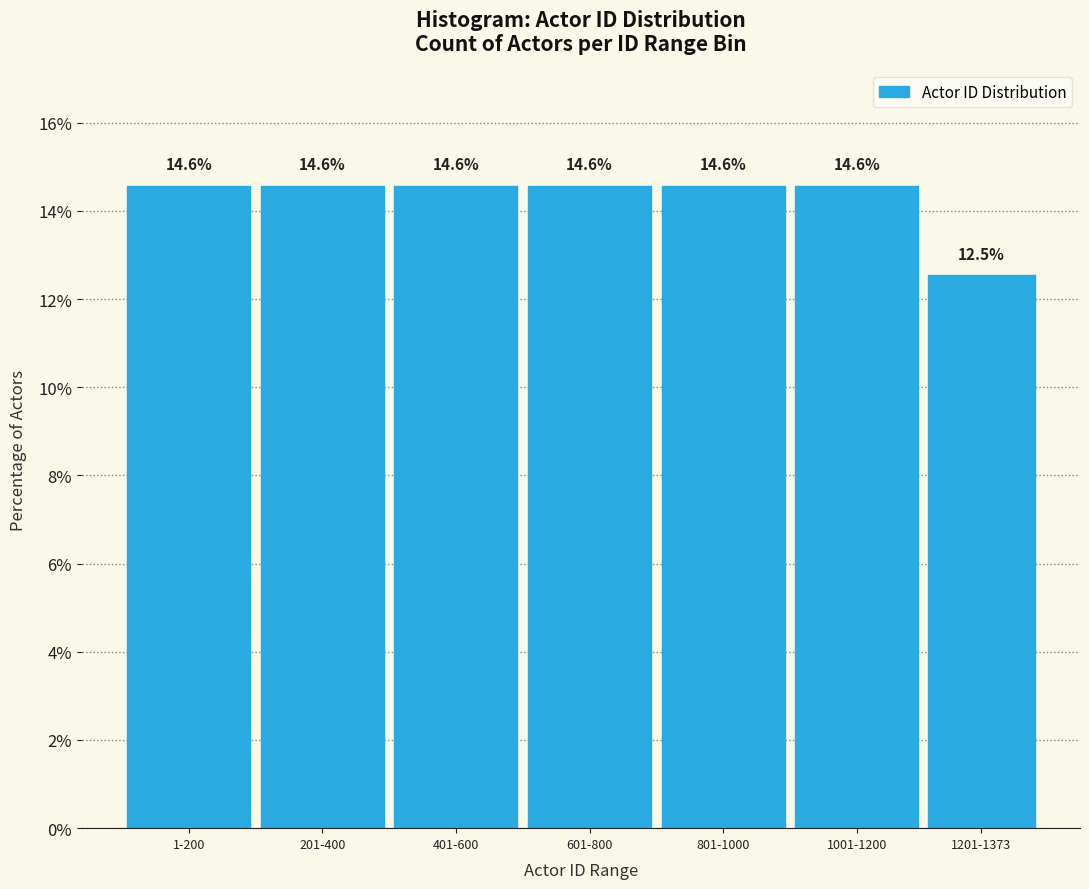

Reading right to left, list all the values displayed in this chart.

1201-1373=12.5	1001-1200=14.6	801-1000=14.6	601-800=14.6	401-600=14.6	201-400=14.6	1-200=14.6